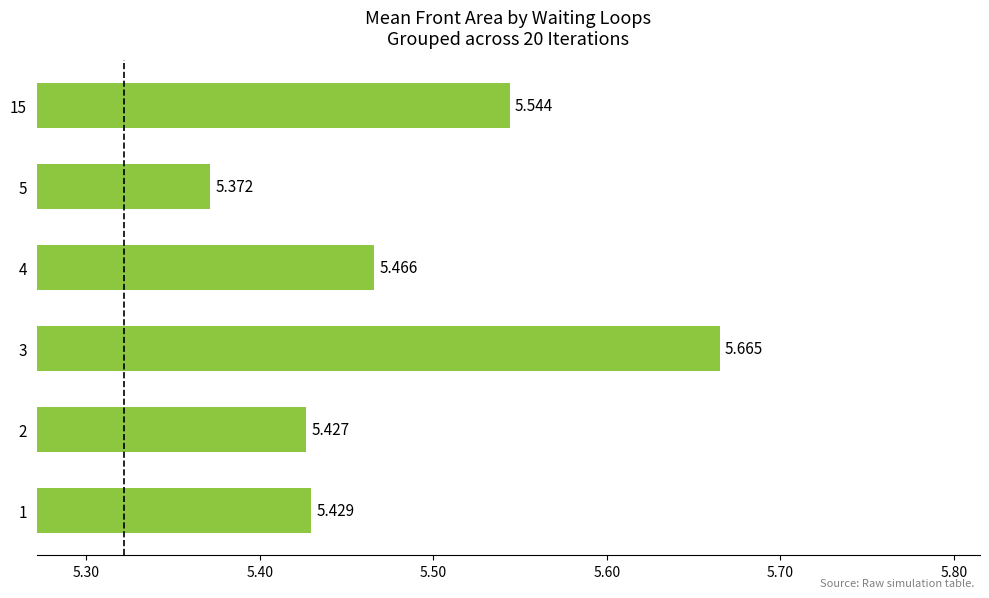

List the labels in order of value, smallest first.

5, 2, 1, 4, 15, 3